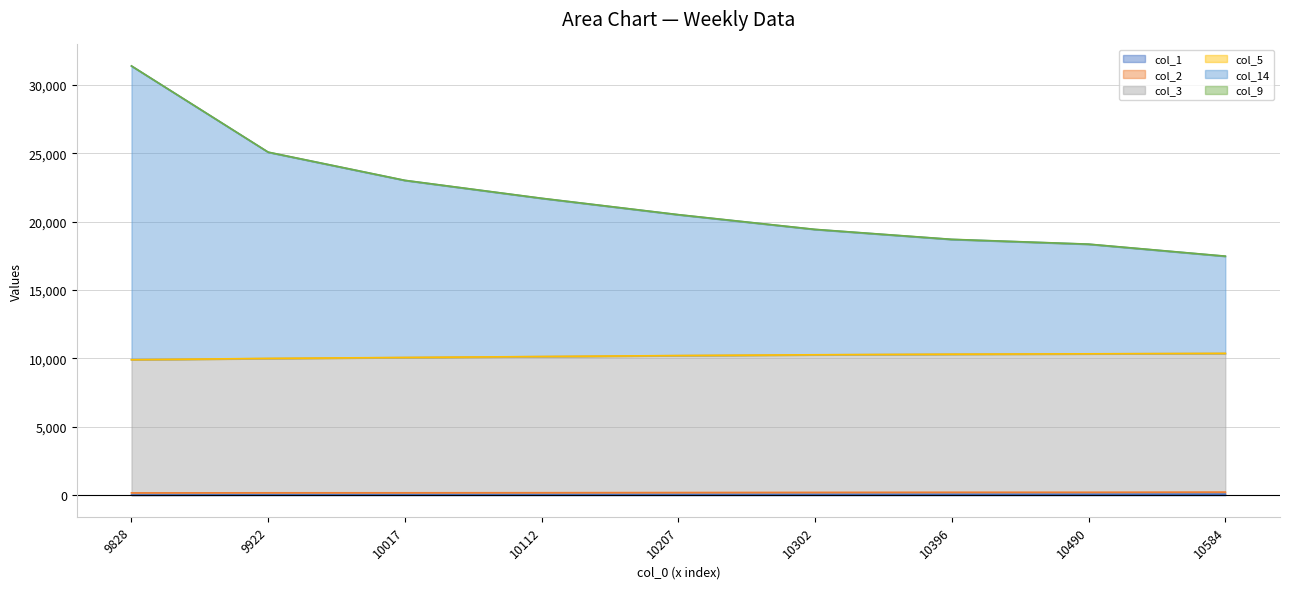

At which category does the chart reach its peak across all series?

9828